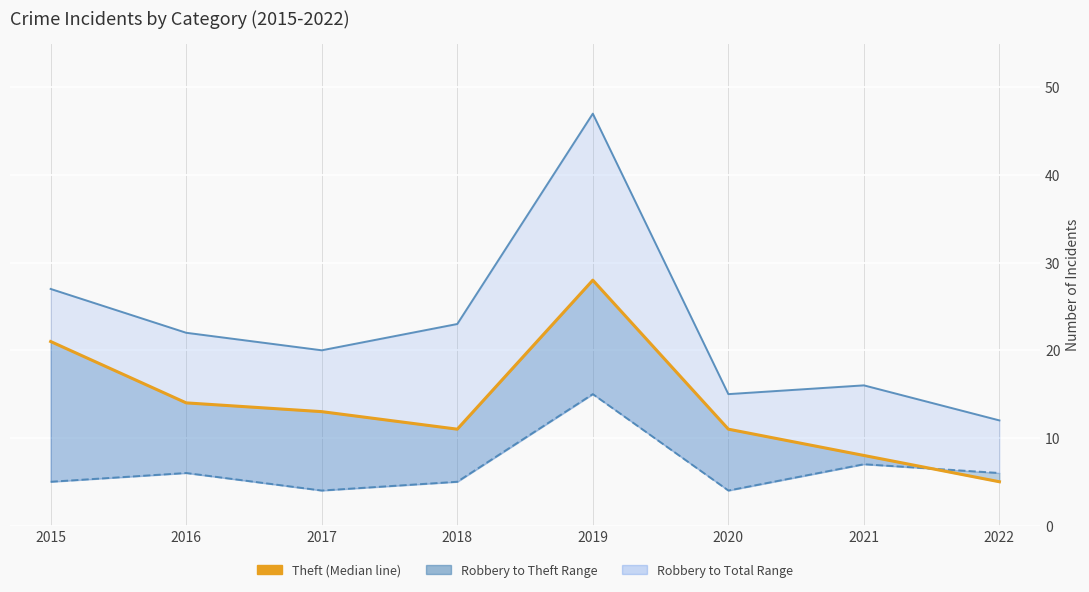

Which has a higher value, 2018 or 2022?

2018